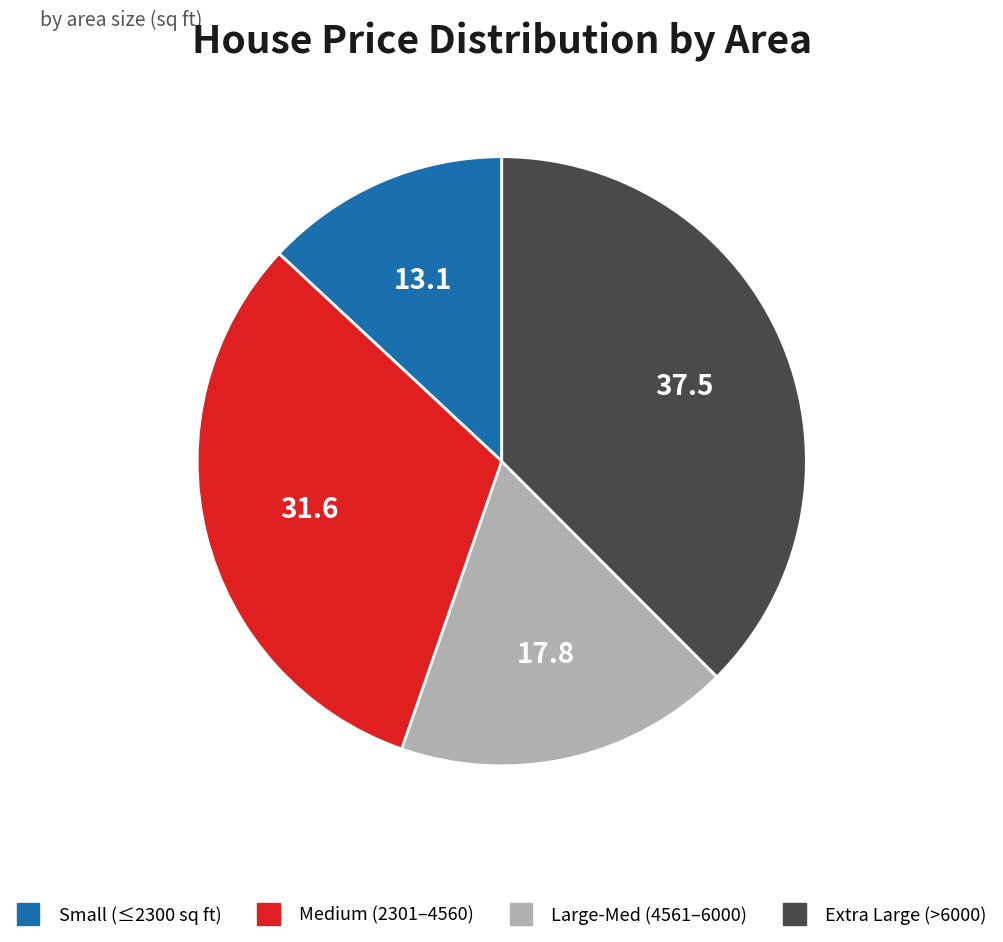

Does any single category account for the majority?

No